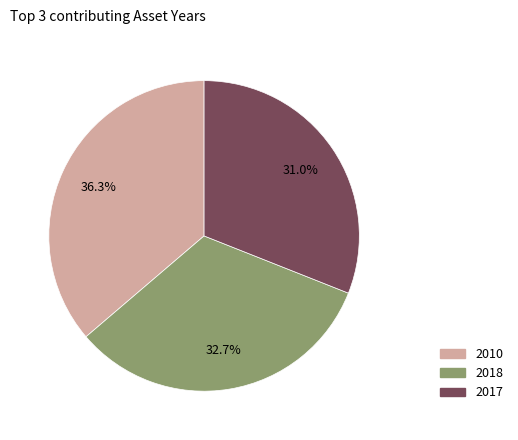

Does any single category account for the majority?

No